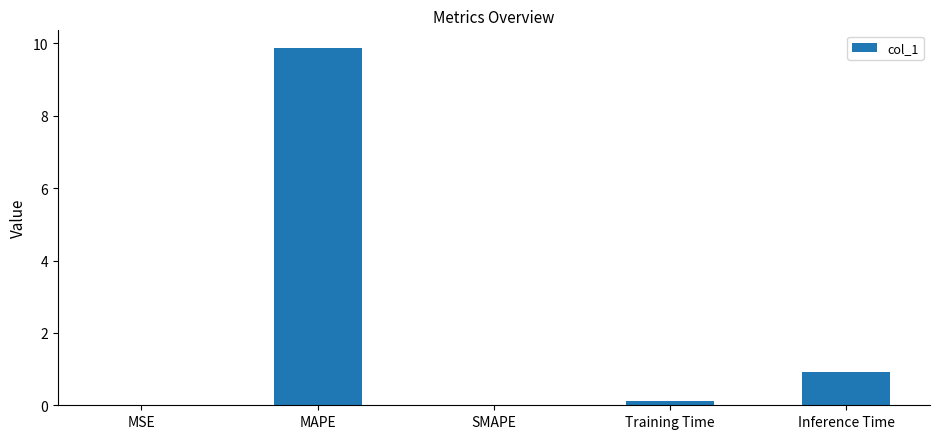

At which label is the value closest to 4?

Inference Time